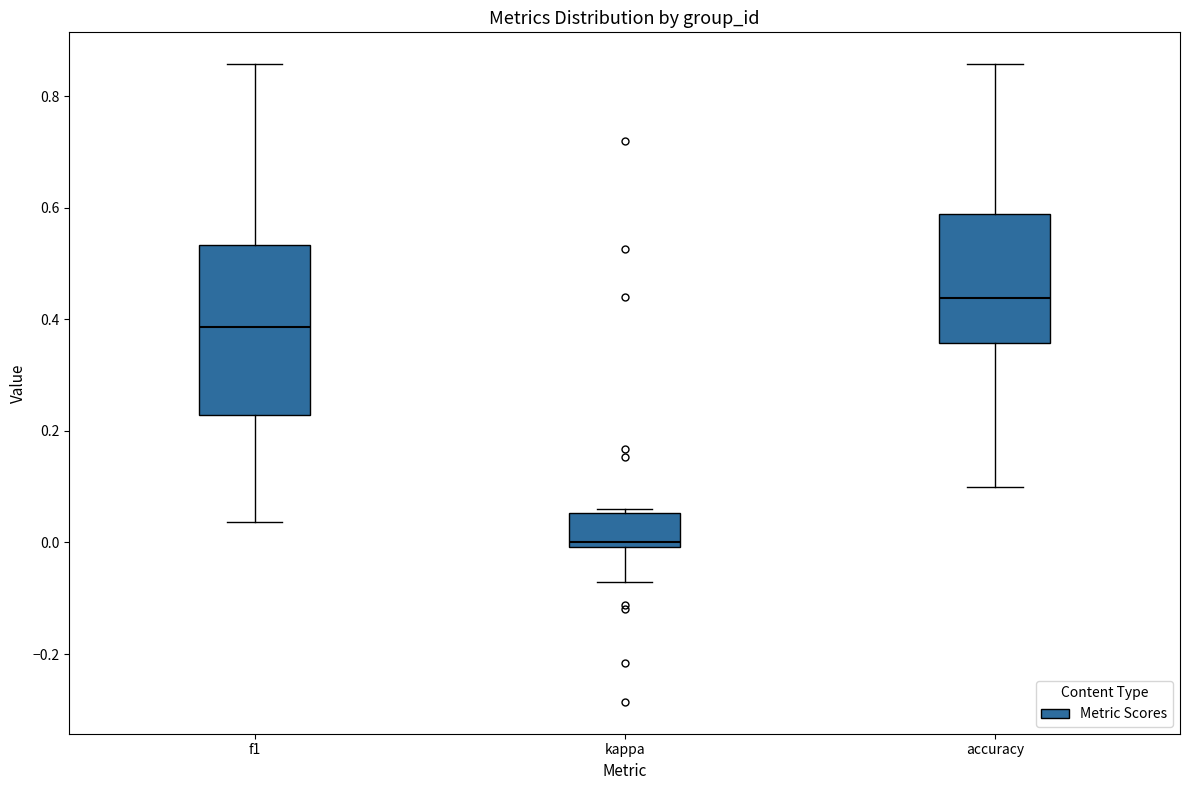

Reading left to right, read every box against the y-axis: the position of its median line, the range the box covers, and the ends of its whiskers. The values are not printed on the chart, so give them approximately, as read against the axis.

f1: median 0.38, box 0.22 to 0.54, whiskers 0.04 to 0.86
kappa: median 0.00 (just above the box's lower edge), box 0.00 to 0.06, whiskers -0.08 to 0.06 (just above the box's upper edge)
accuracy: median 0.44, box 0.36 to 0.58, whiskers 0.10 to 0.86